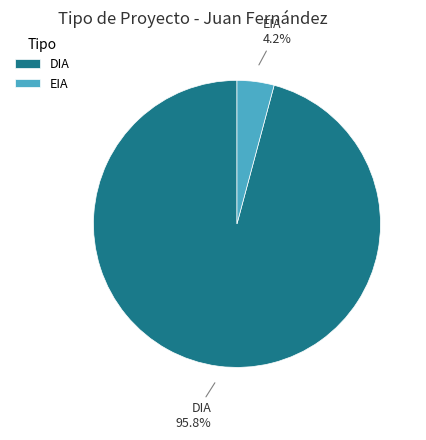

Rank the categories by value from lowest to highest.

EIA, DIA